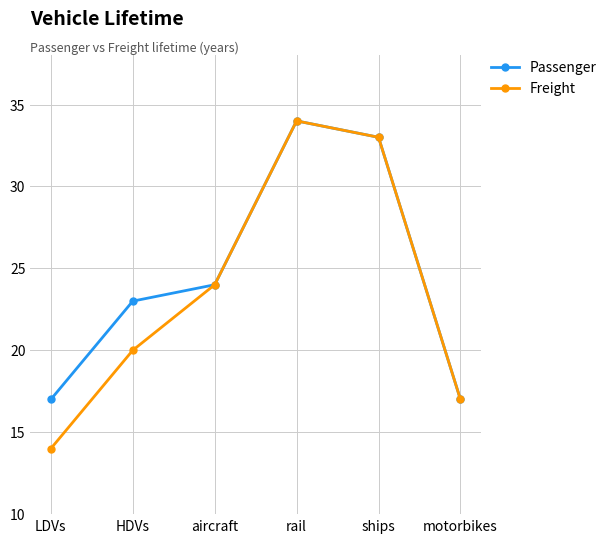

What is the maximum value shown in the chart?

34